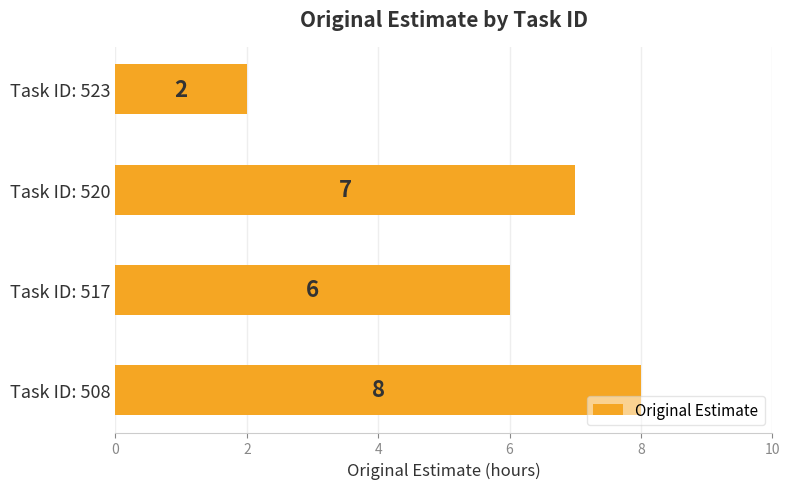

What is the change in value from Task ID: 508 to Task ID: 523?

-6